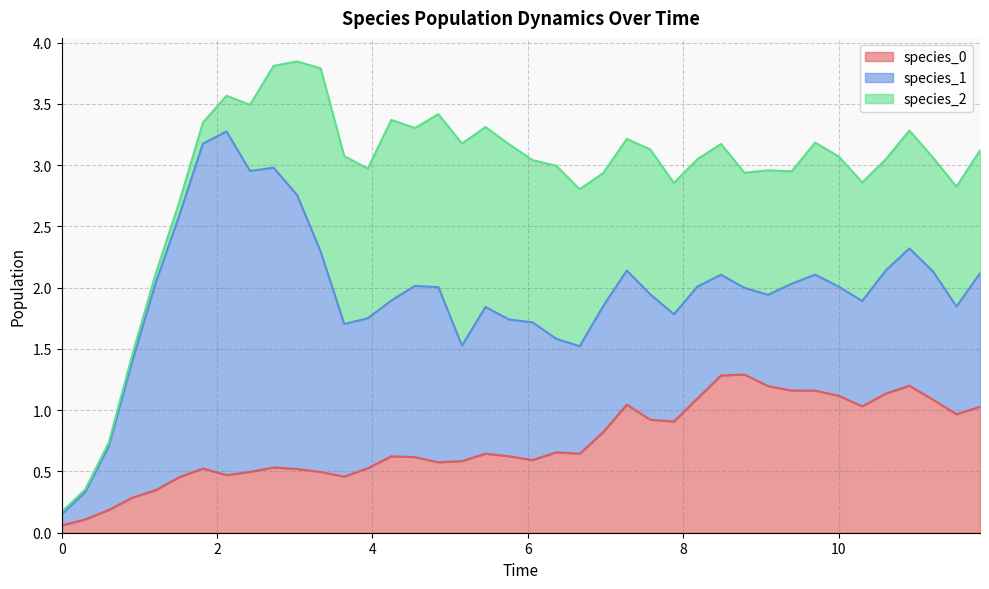

Reading right to left, extract all data points from this chart.

species_0: 39=1.0	38=1.0	37=1.1	36=1.2	35=1.1	34=1.0	33=1.1	32=1.2	31=1.2	30=1.2	29=1.3	28=1.3	27=1.1	26=0.9	25=0.9	24=1.0	23=0.8	22=0.6	21=0.7	20=0.6	19=0.6	18=0.6	17=0.6	16=0.6	15=0.6	14=0.6	13=0.5	12=0.5	11=0.5	10=0.5	9=0.5	8=0.5	7=0.5	6=0.5	5=0.5	4=0.3	3=0.3	2=0.2	1=0.1	0=0.1
species_1: 39=1.1	38=0.9	37=1.0	36=1.1	35=1.0	34=0.9	33=0.9	32=0.9	31=0.9	30=0.7	29=0.7	28=0.8	27=0.9	26=0.9	25=1.0	24=1.1	23=1.0	22=0.9	21=0.9	20=1.1	19=1.1	18=1.2	17=0.9	16=1.4	15=1.4	14=1.3	13=1.2	12=1.2	11=1.8	10=2.2	9=2.4	8=2.5	7=2.8	6=2.7	5=2.1	4=1.7	3=1.1	2=0.5	1=0.2	0=0.1
species_2: 39=1.0	38=1.0	37=0.9	36=1.0	35=0.9	34=1.0	33=1.1	32=1.1	31=0.9	30=1.0	29=0.9	28=1.1	27=1.0	26=1.1	25=1.2	24=1.1	23=1.1	22=1.3	21=1.4	20=1.3	19=1.4	18=1.5	17=1.6	16=1.4	15=1.3	14=1.5	13=1.2	12=1.4	11=1.5	10=1.1	9=0.8	8=0.5	7=0.3	6=0.2	5=0.1	4=0.1	3=0.1	2=0.0	1=0.0	0=0.0